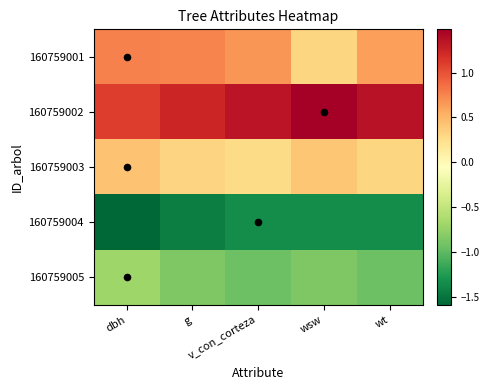

What is the difference between the highest and lowest values at g?

2.7